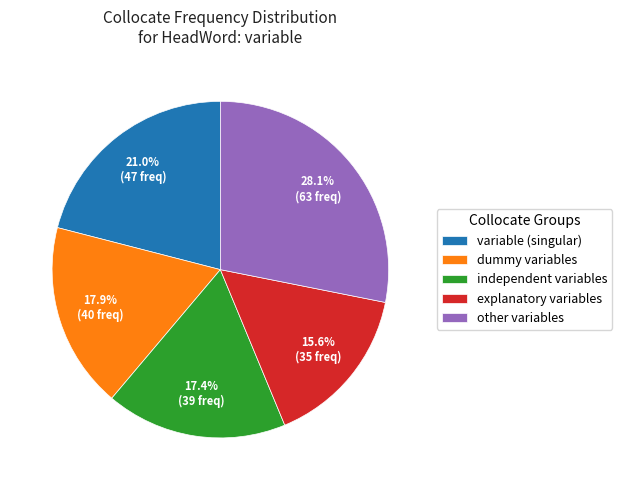

What portion of the pie excludes explanatory variables?

84.4%